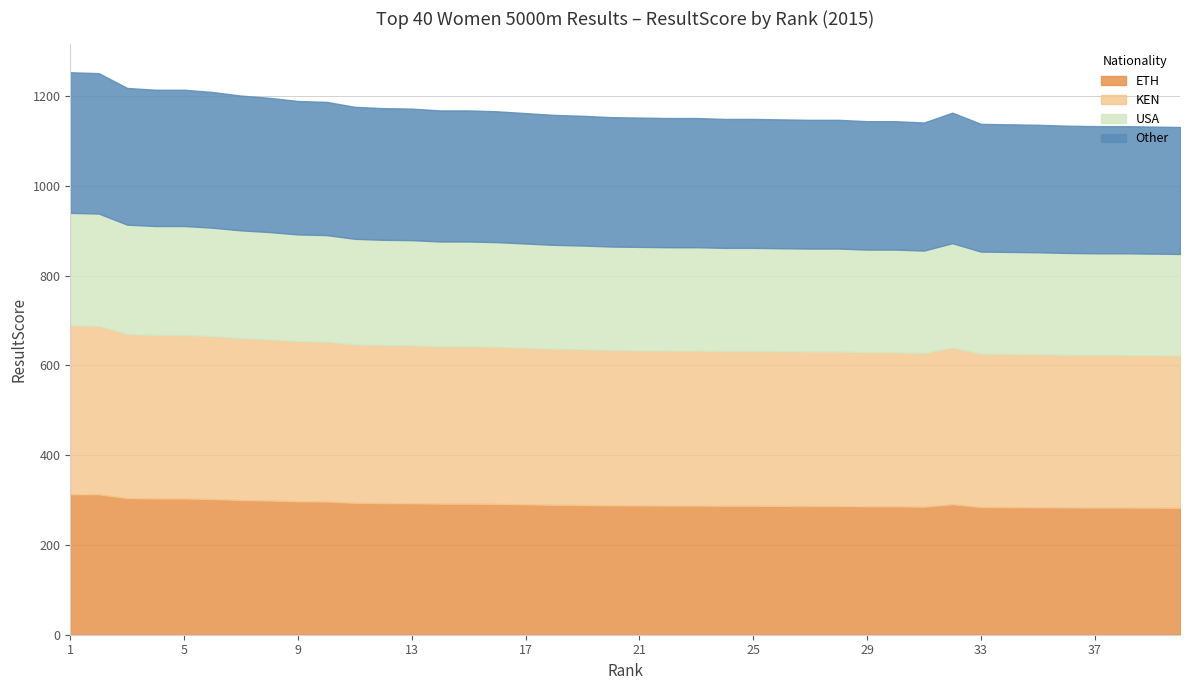

List the labels in order of value, largest first.

1, 2, 3, 4, 5, 6, 7, 8, 9, 10, 11, 12, 13, 14, 15, 16, 32, 17, 18, 19, 20, 21, 22, 23, 24, 25, 26, 27, 28, 29, 30, 31, 33, 34, 35, 36, 37, 38, 39, 40